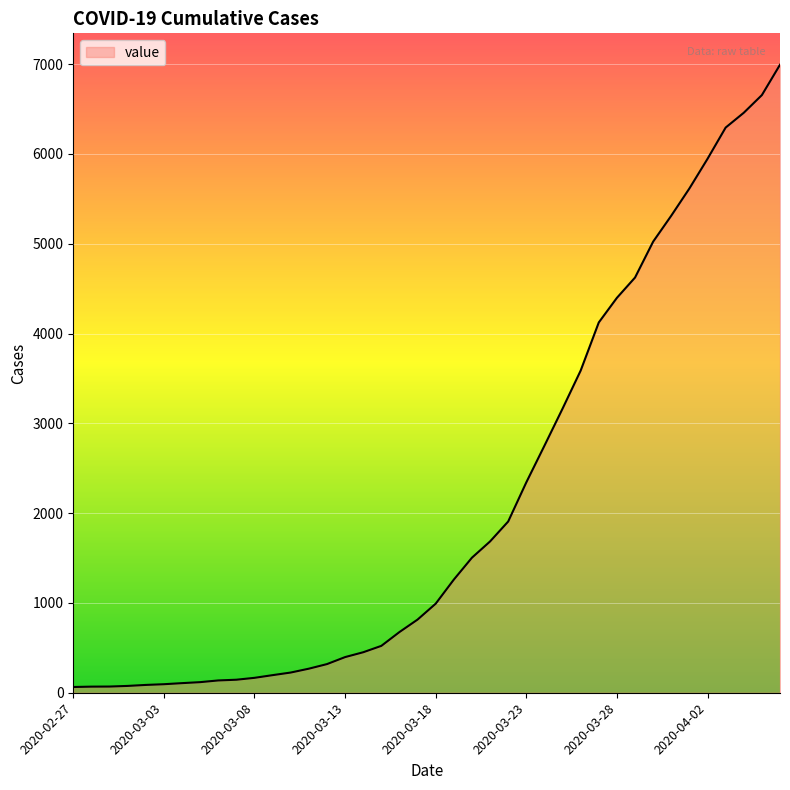

What is the maximum value shown in the chart?

6994